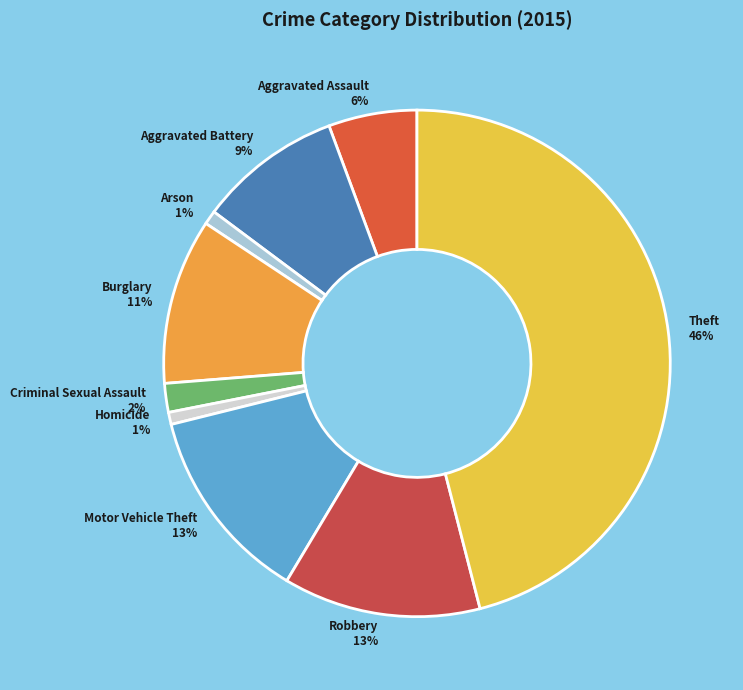

The Motor Vehicle Theft slice represents 13% of the pie. True or false?

True